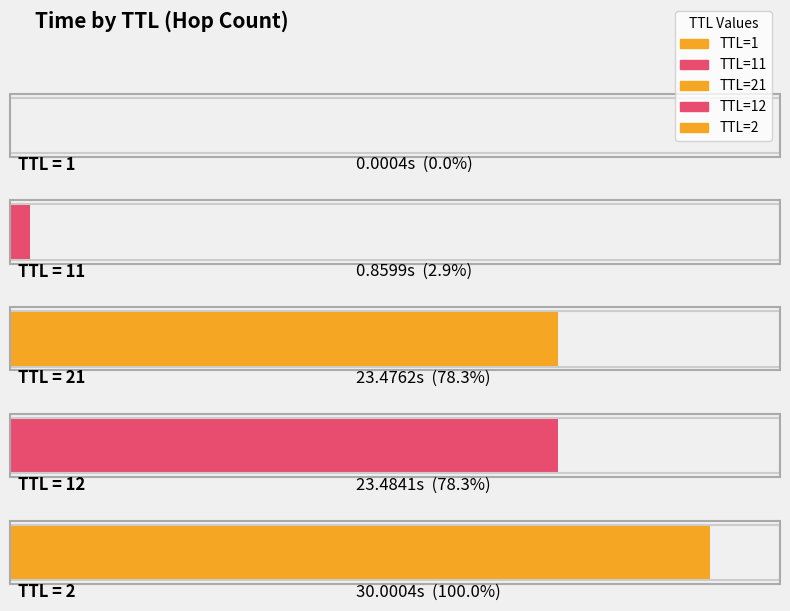

The chart shows a value of 0.0 at 1. True or false?

False